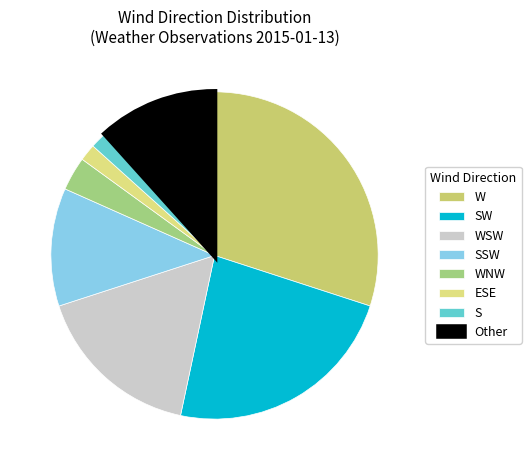

What is the ratio of the value at WNW to the value at W?

0.1